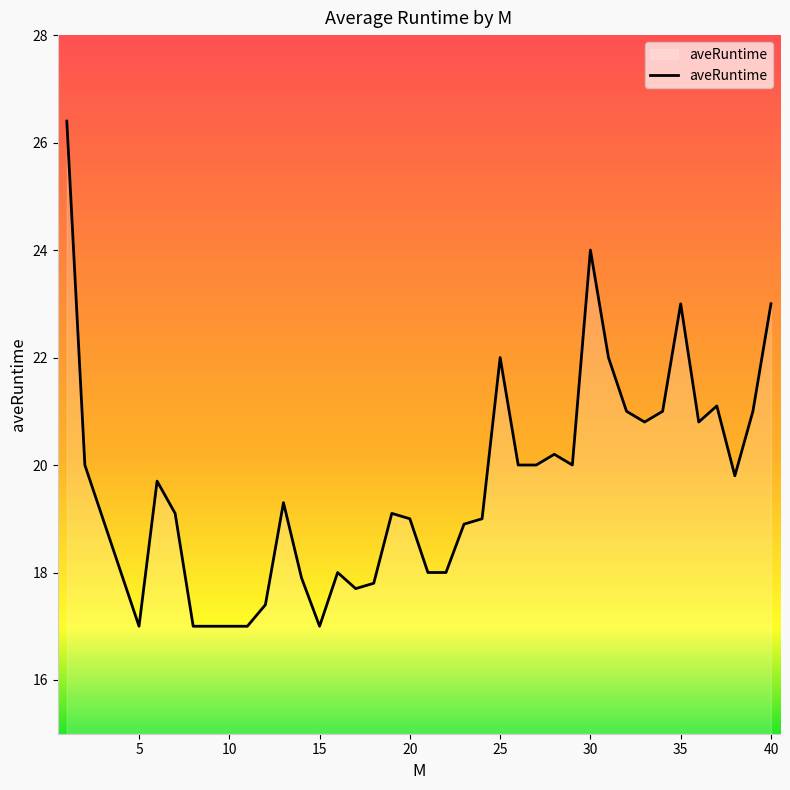

What is the greatest value displayed?

26.4